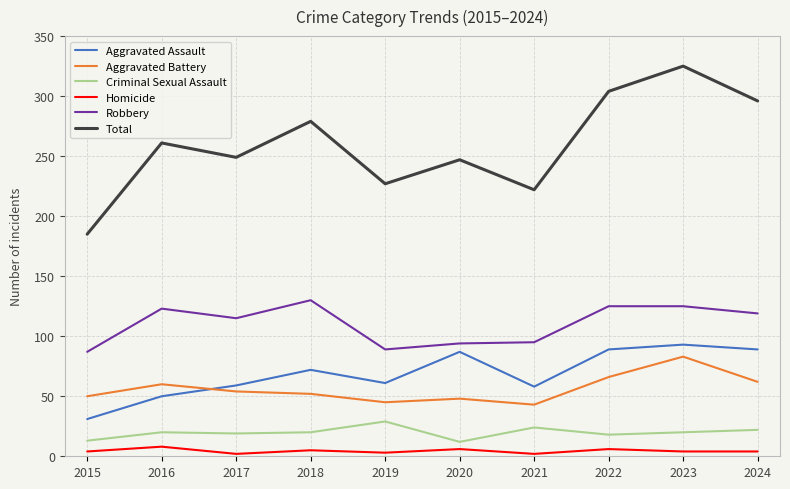

At which category does the chart reach its peak across all series?

2023